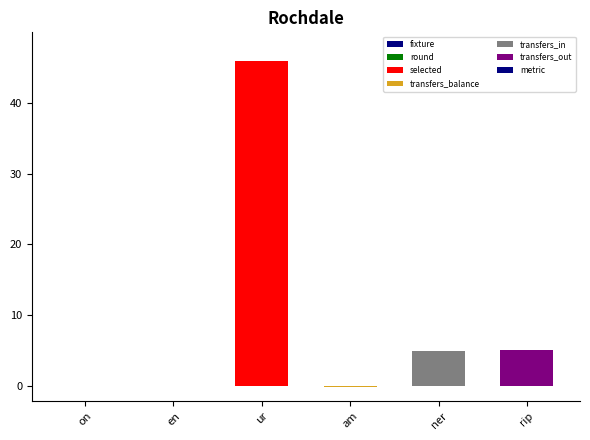

Where does the data first go above 5?

ur